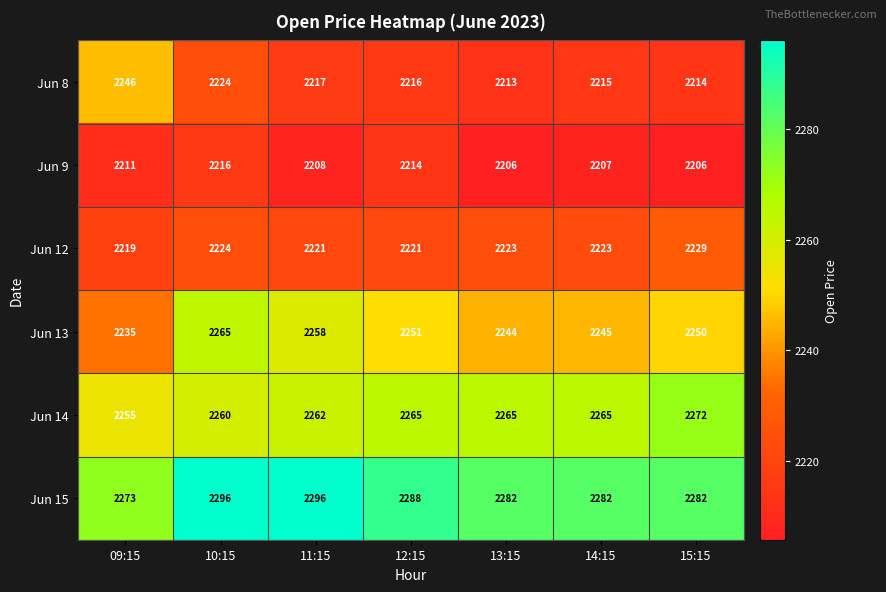

Which series has the largest total across all categories?

Jun 15